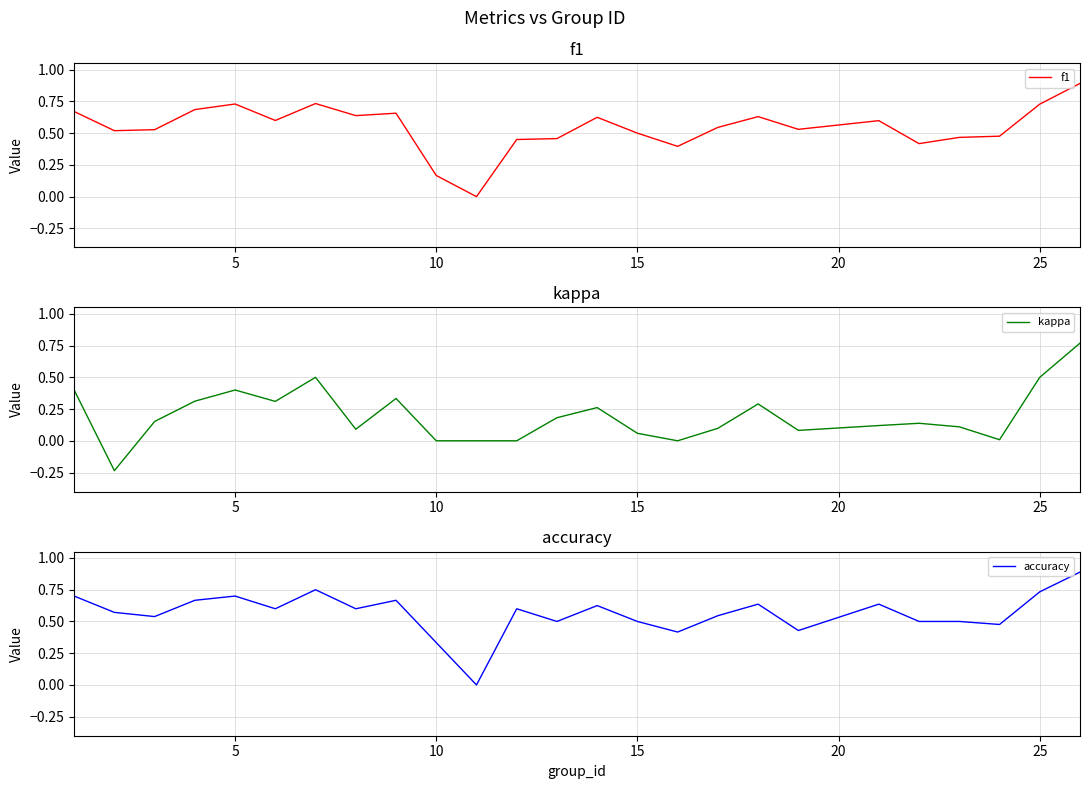

What is the maximum value for f1?

0.9